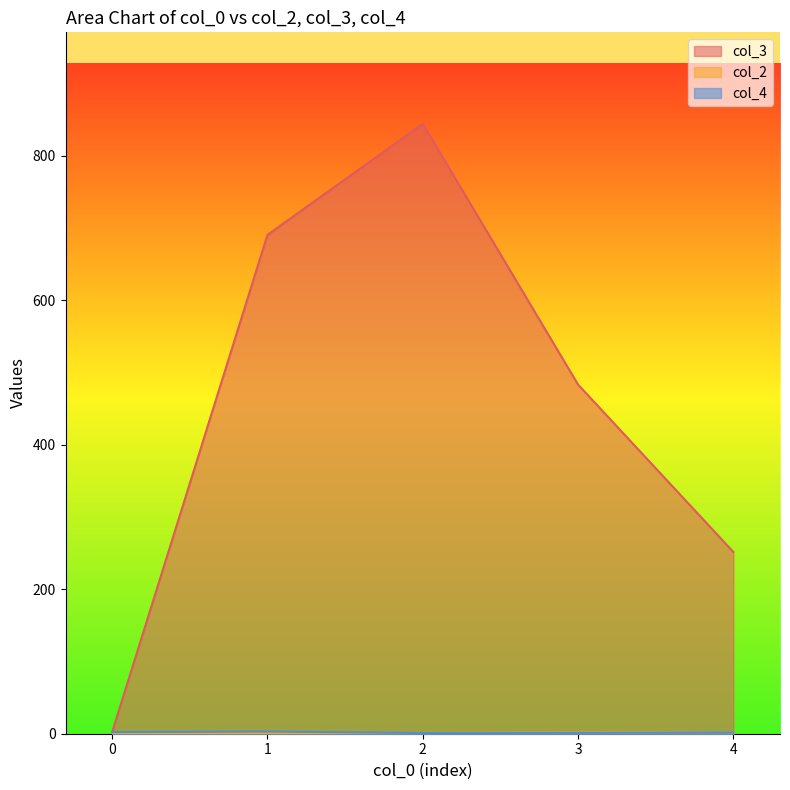

Is it true that col_3 equals 1103 at 3?

False